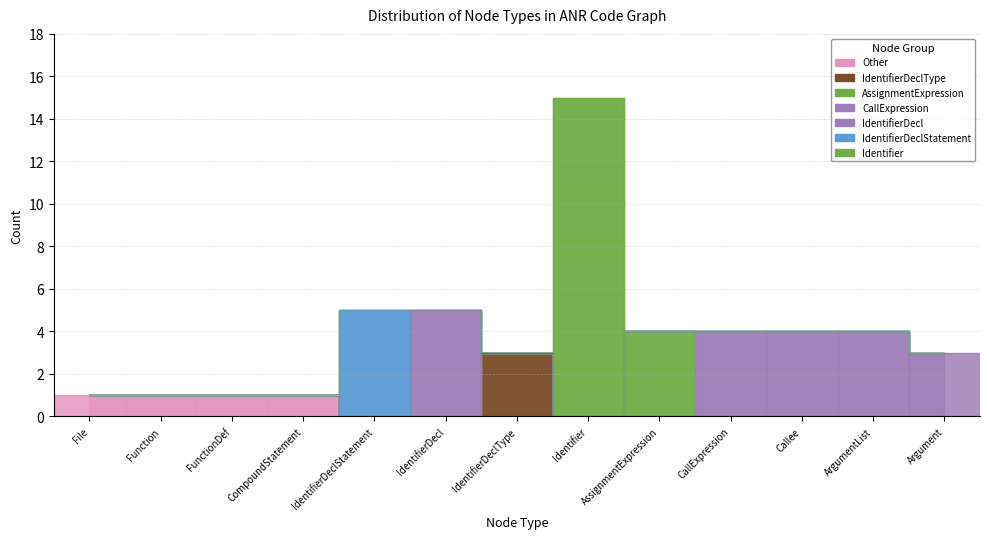

What is the value of the 11th point from the left?

4